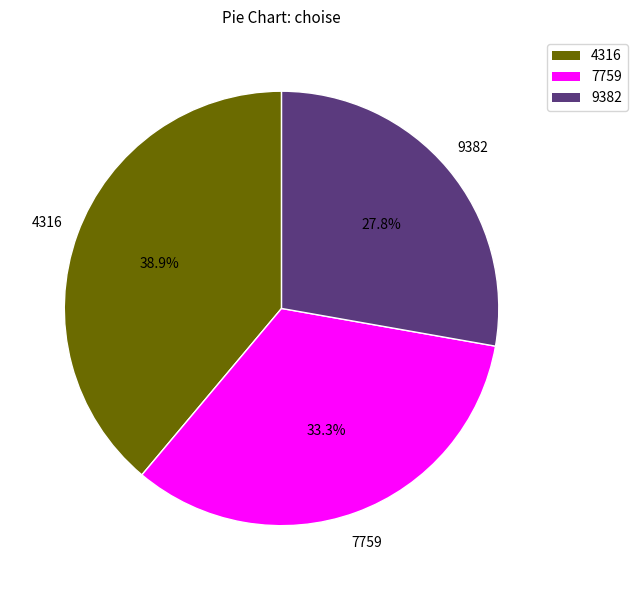

What percentage is NOT represented by 4316?

61.1%